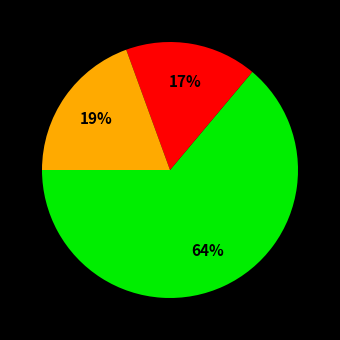

How many slices are in this pie chart?

3